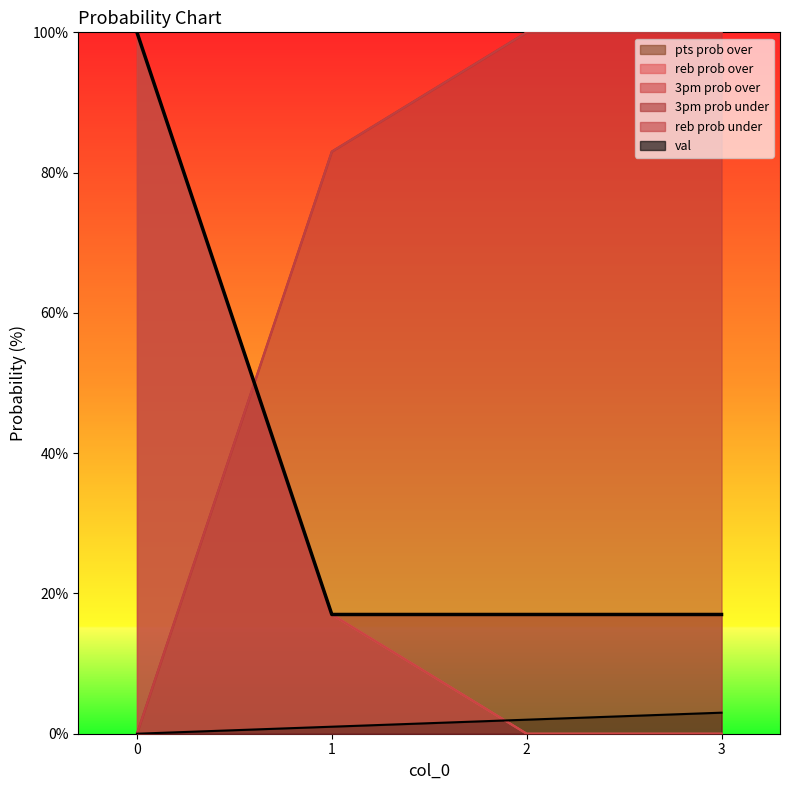

How many lines are shown in the chart?

6